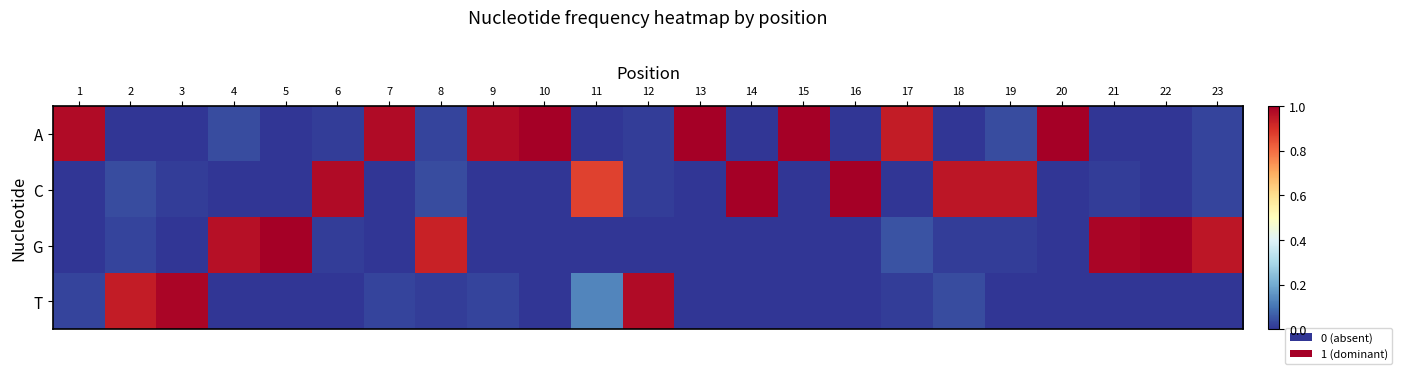

How many series are shown in this chart?

4